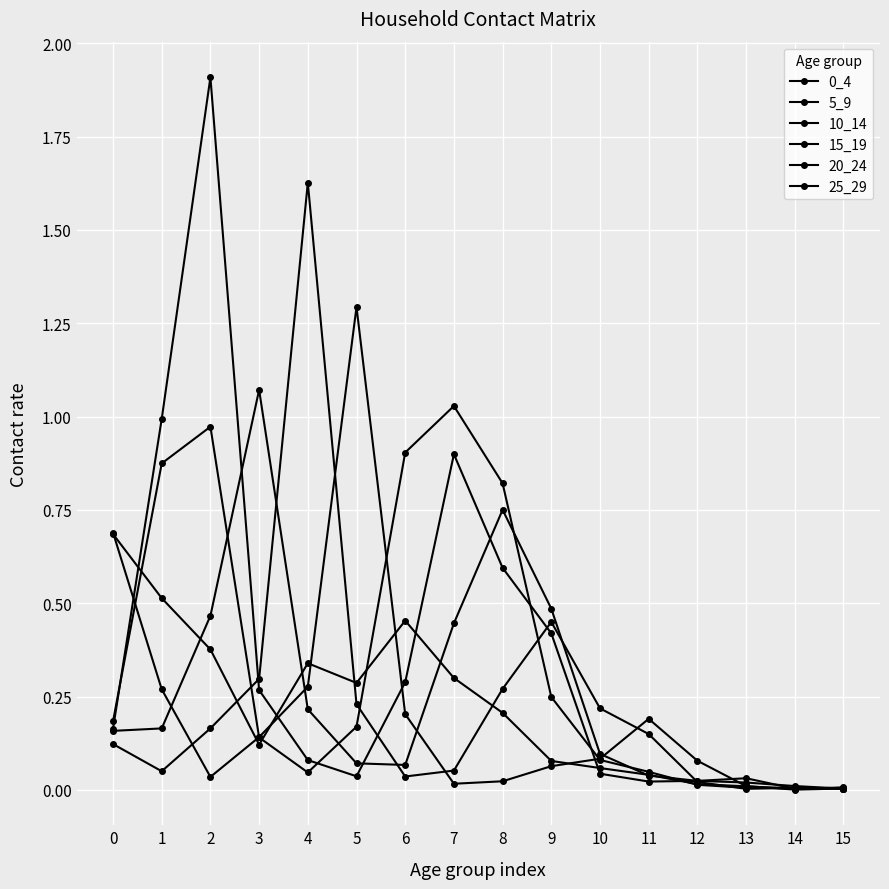

What is the maximum value for 25_29?

1.3